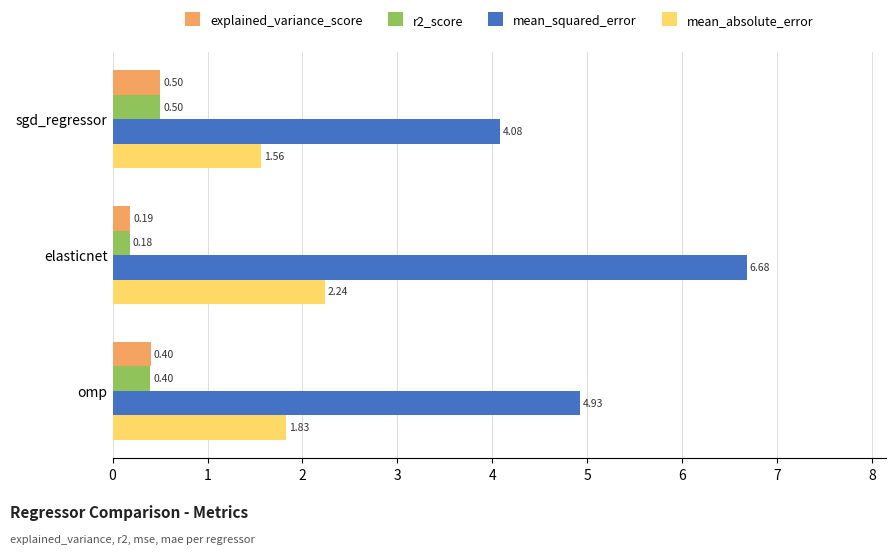

At which category is the sum across all series the highest?

elasticnet